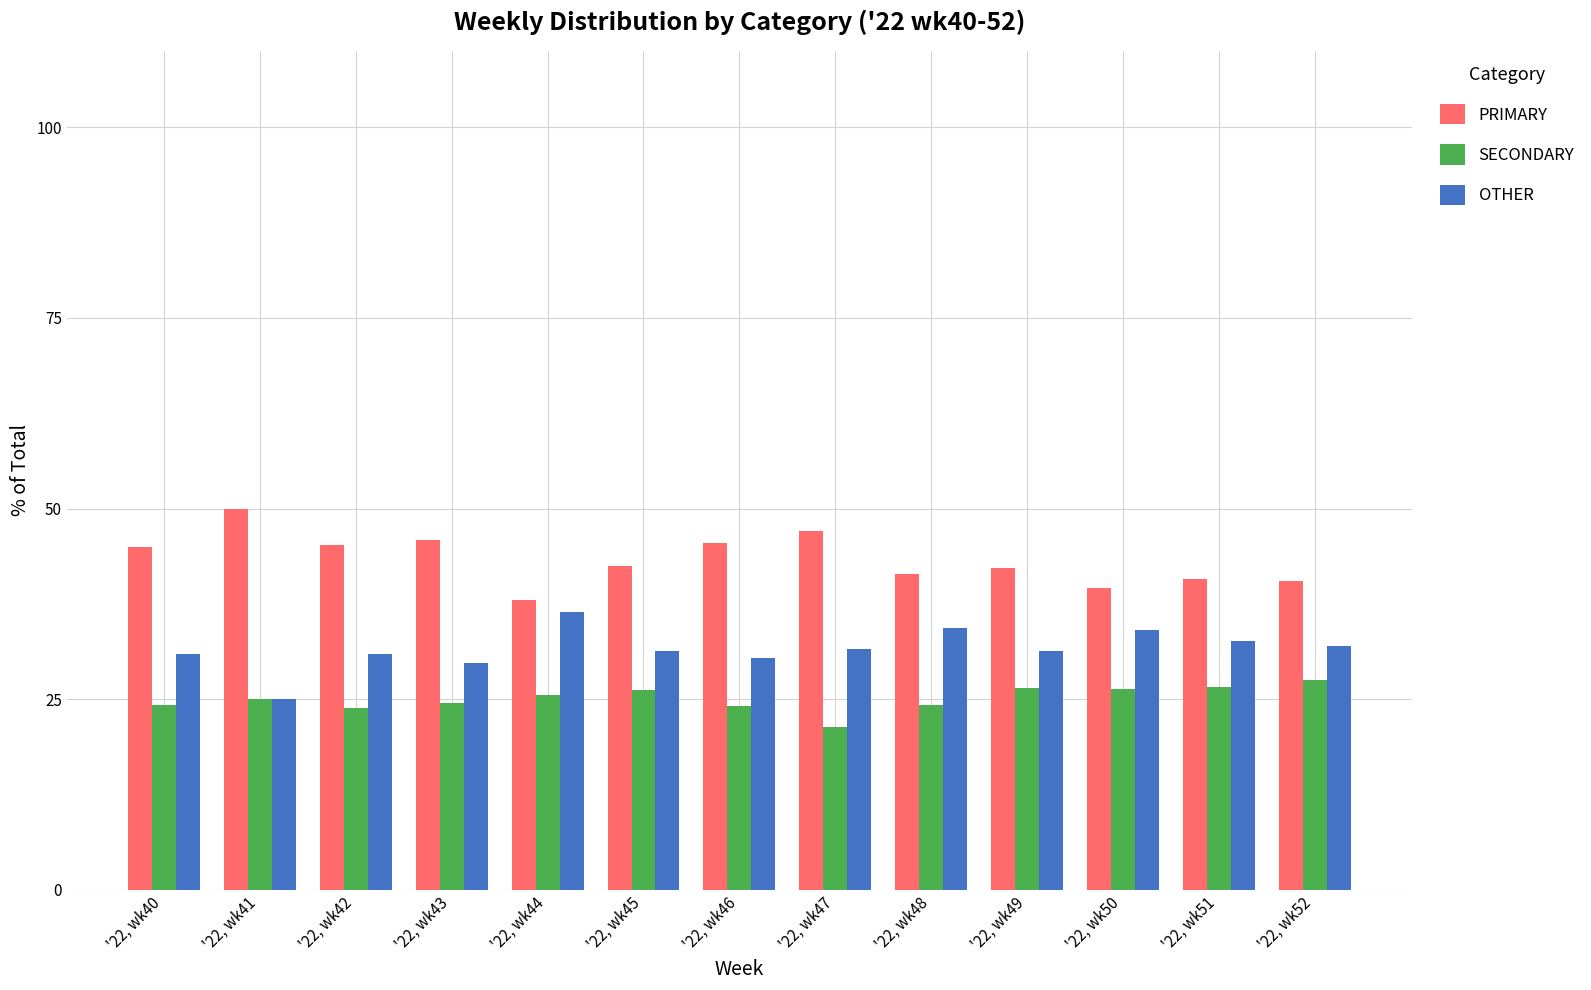

What is the spread (max minus min) of values at '22, wk46?

21.4